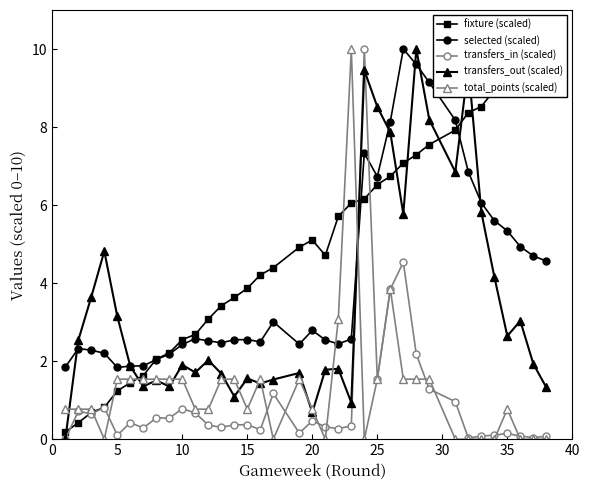

True or false: selected (scaled) has more than 0 points higher than both neighbors.

True